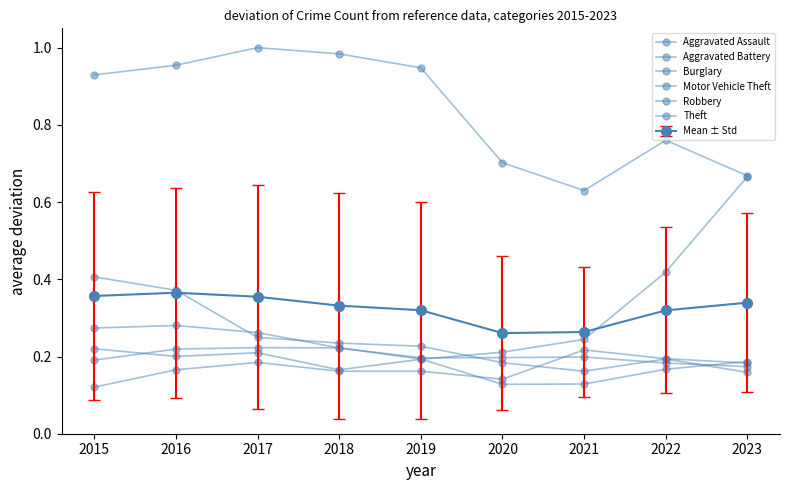

How many lines are shown in the chart?

7